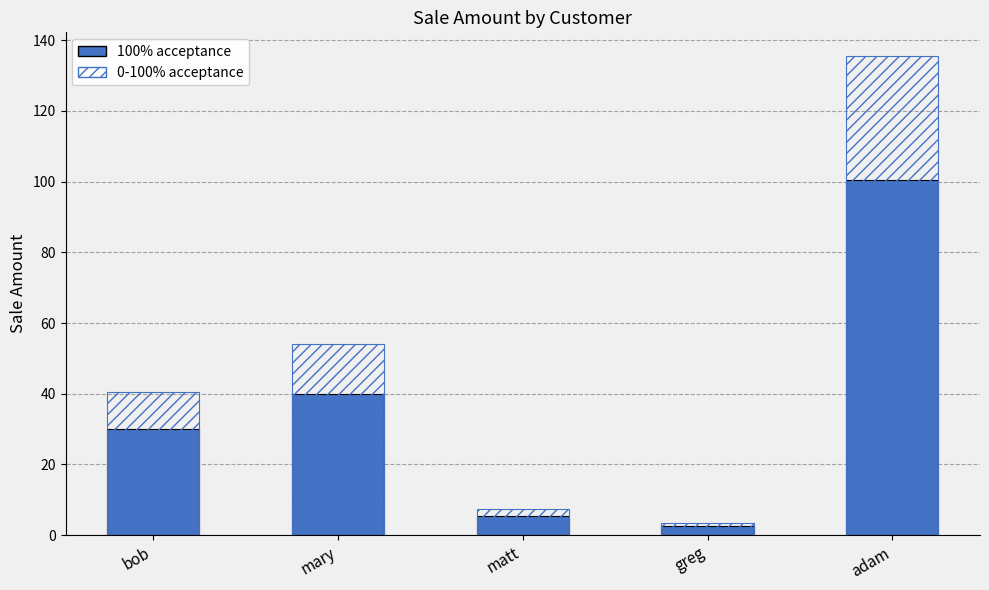

Is it true that sale_amount equals 1.1 at greg?

False